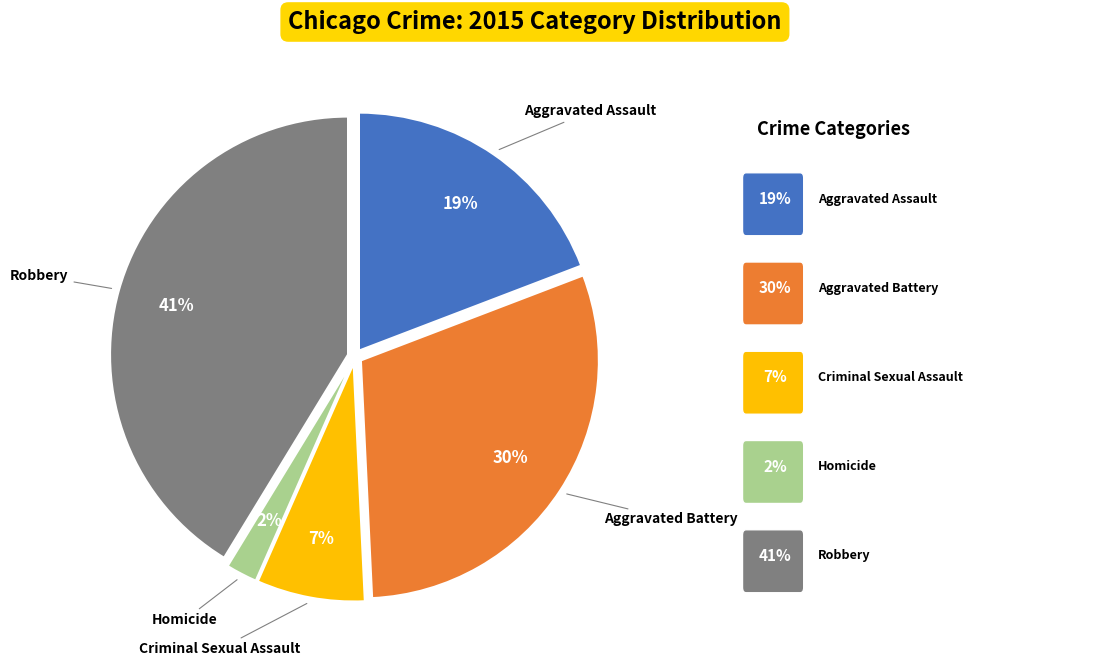

Is there a majority slice in this chart?

No